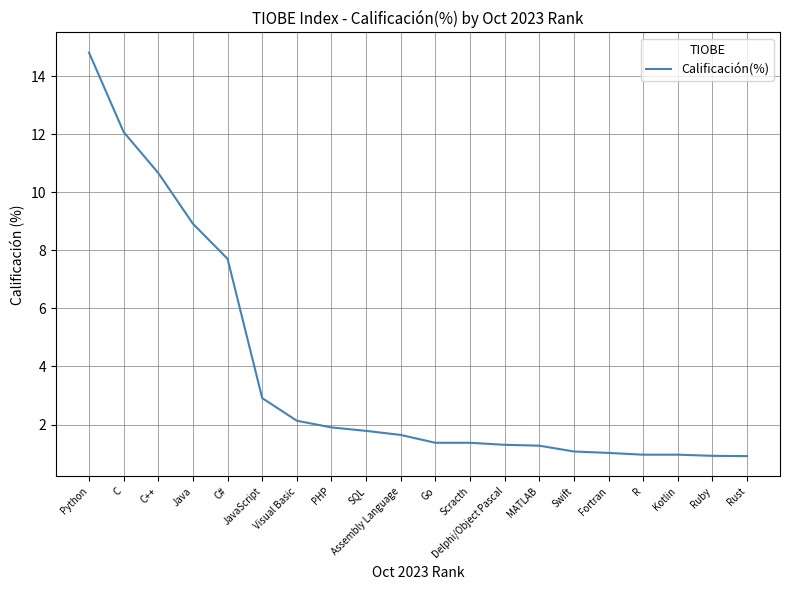

What position from the right is Visual Basic?

14